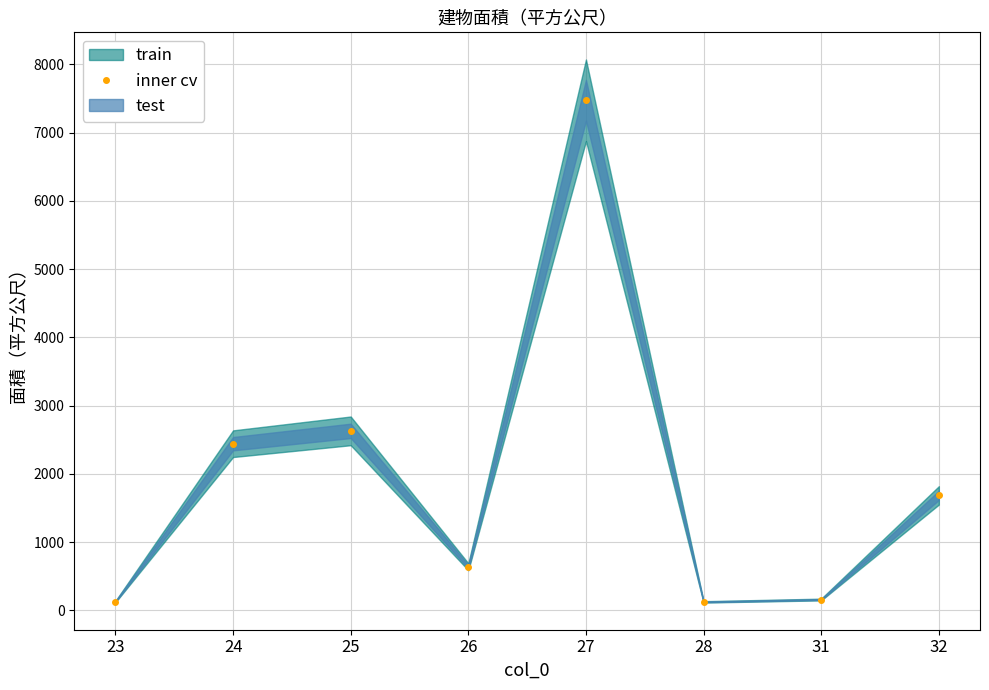

How many lines are shown in the chart?

1